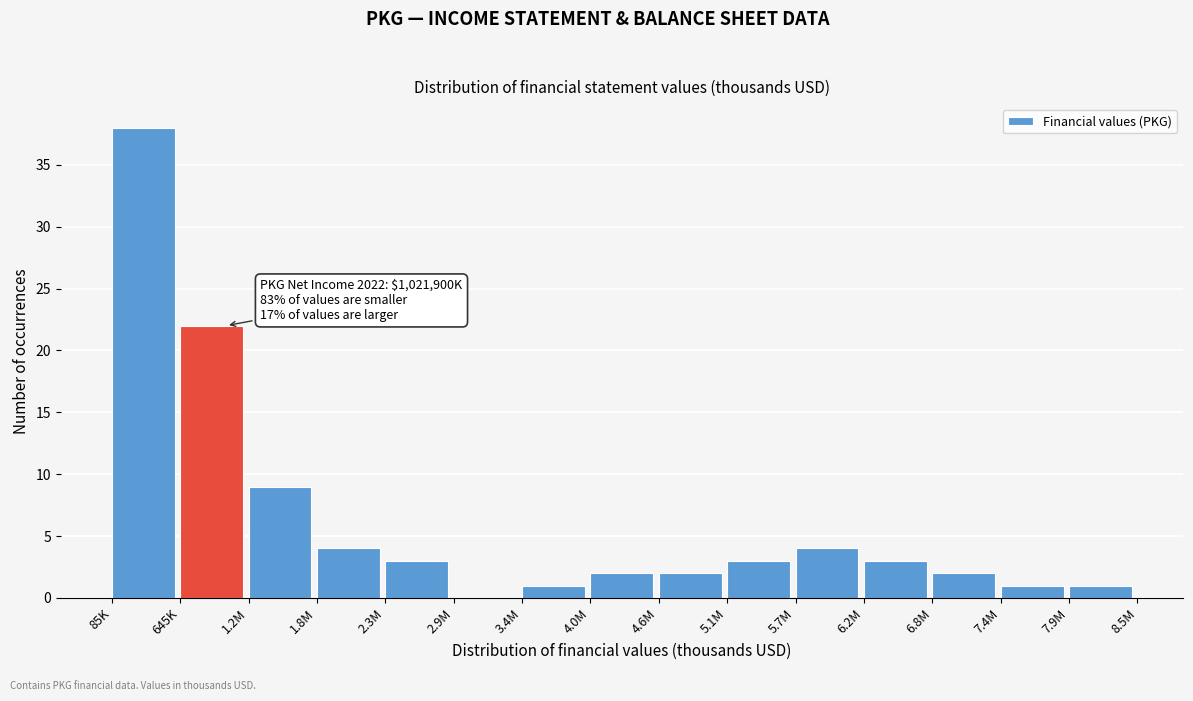

Reading left to right, extract all data points from this chart.

85K=38	645K=22	1.2M=9	1.8M=4	2.3M=3	2.9M=0	3.4M=1	4.0M=2	4.6M=2	5.1M=3	5.7M=4	6.2M=3	6.8M=2	7.4M=1	7.9M=1